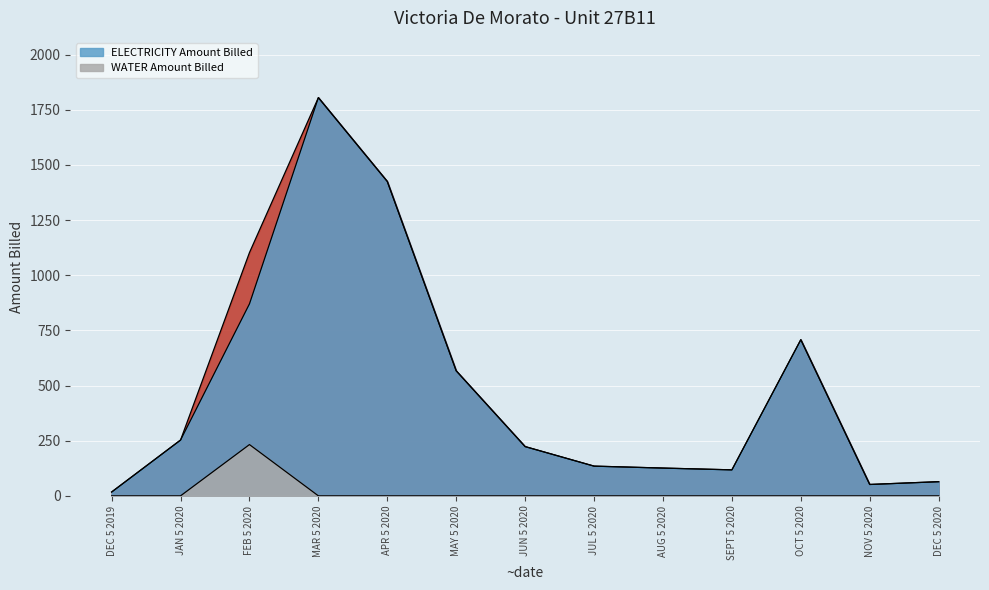

What is the maximum value shown in the chart?

1804.6